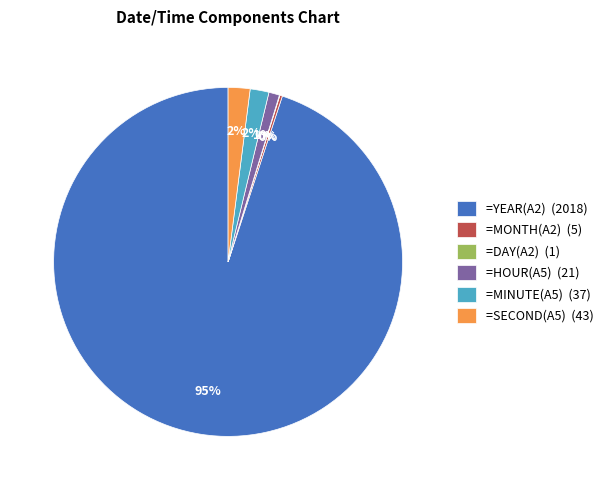

To the nearest percent, what is the difference between the largest and smallest slice percentages?

95%